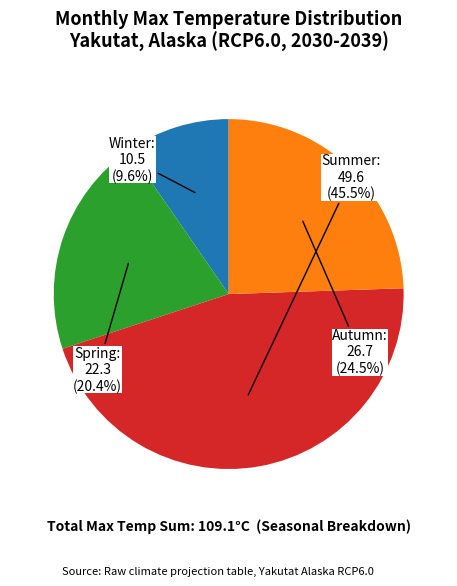

Is there a majority slice in this chart?

No